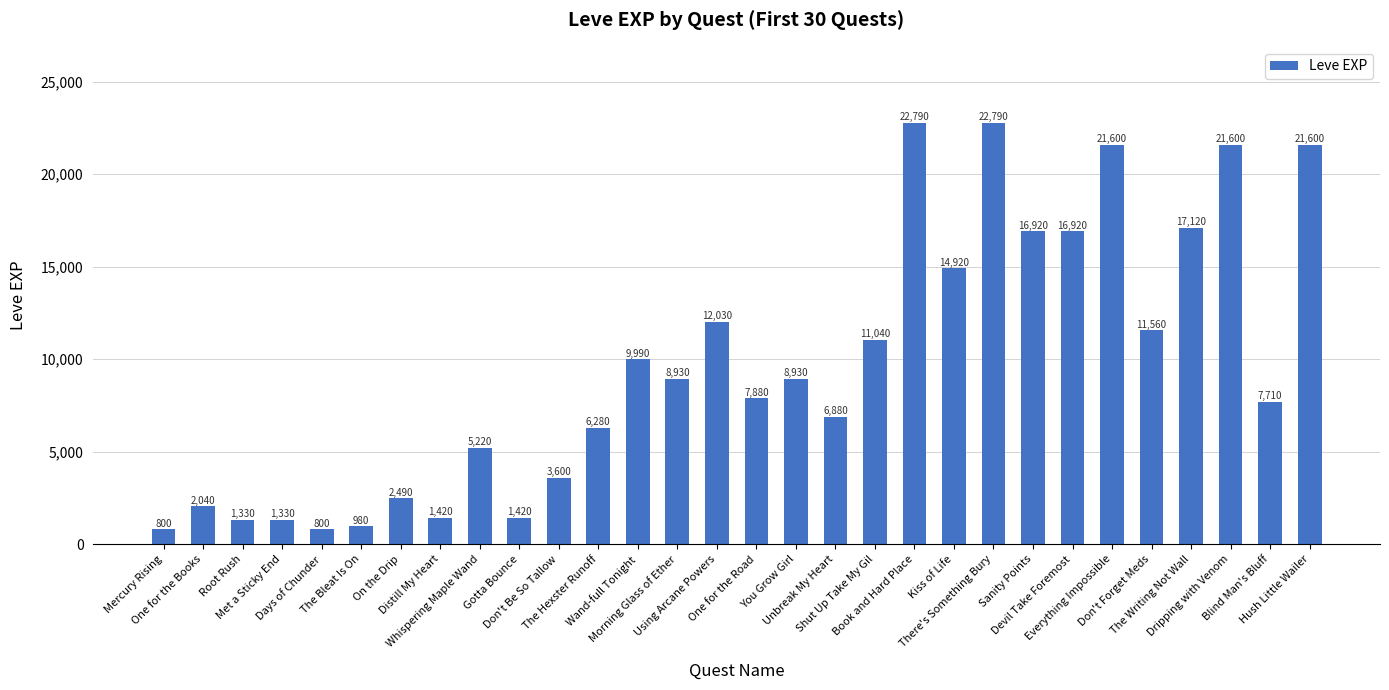

Between Mercury Rising and Book and Hard Place, which is larger?

Book and Hard Place